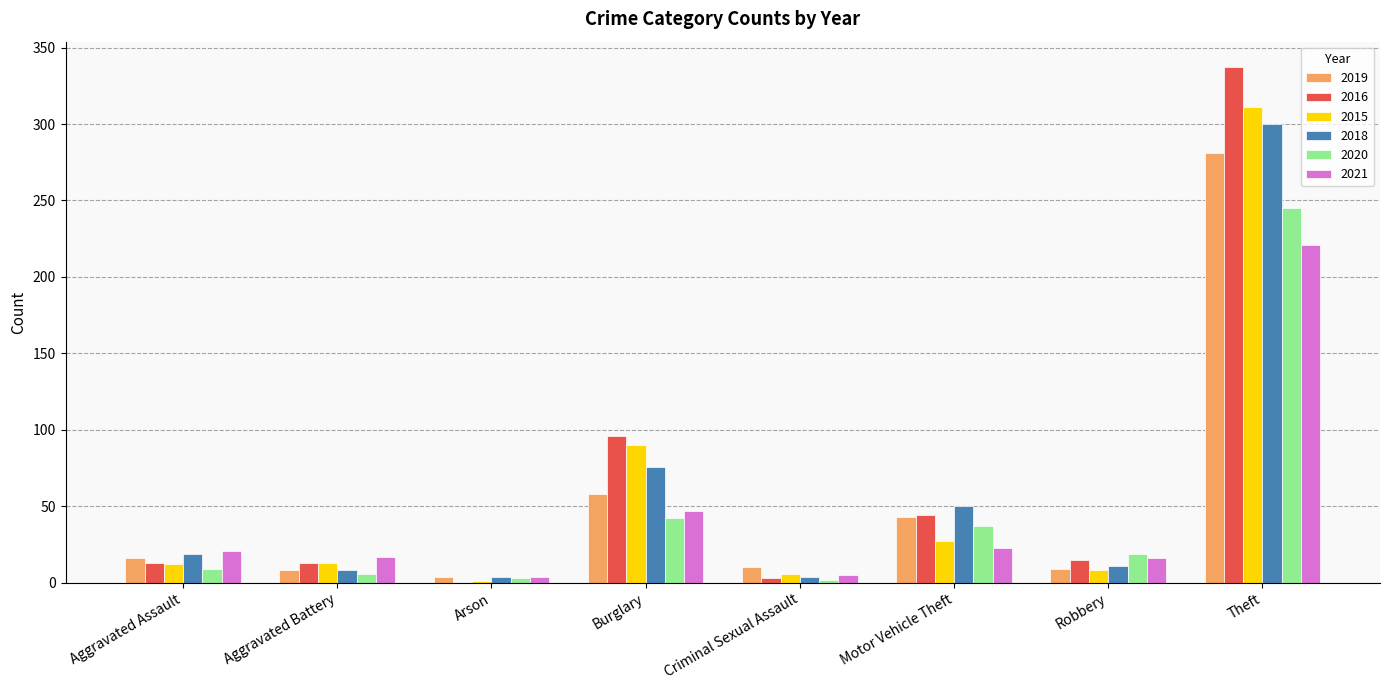

True or false: 2020 has a value of 91 at Theft.

False